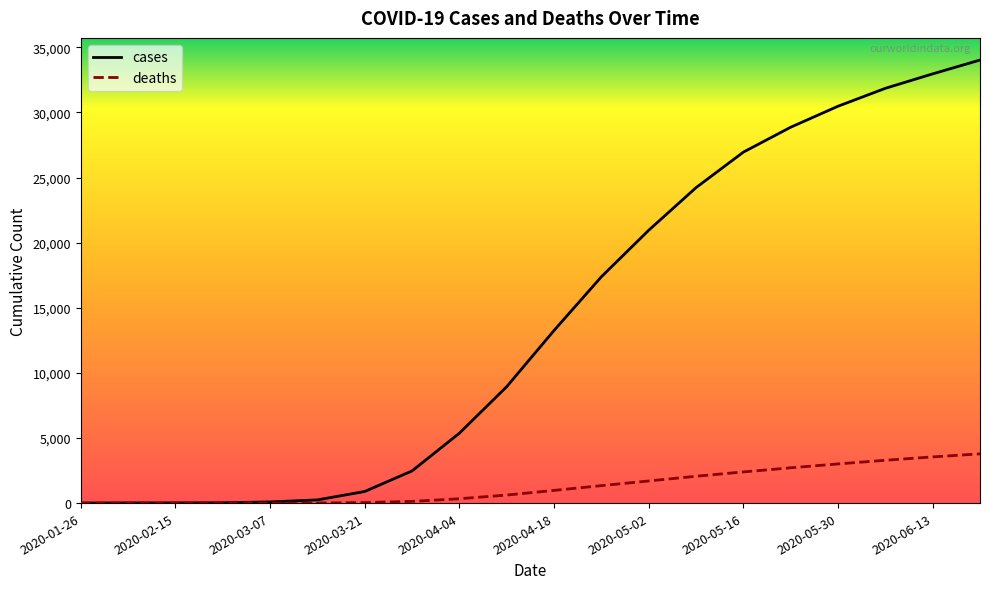

How many lines are shown in the chart?

2